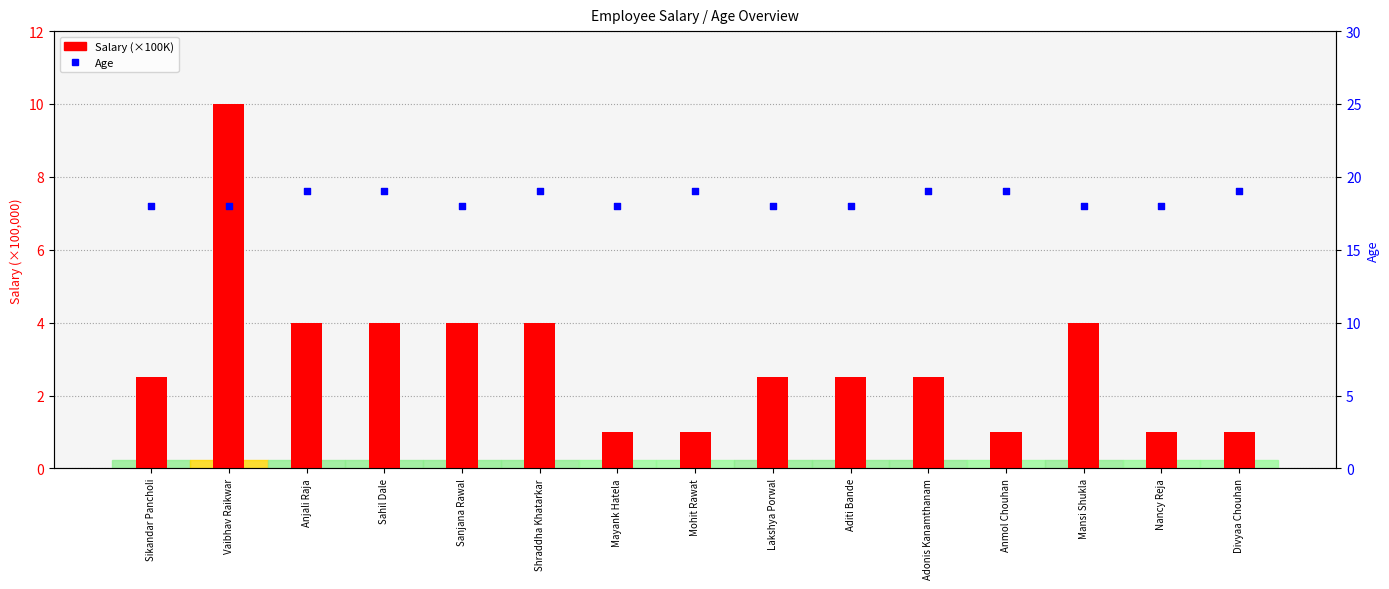

Which series contains the lowest Y value?

Salary (×100K)